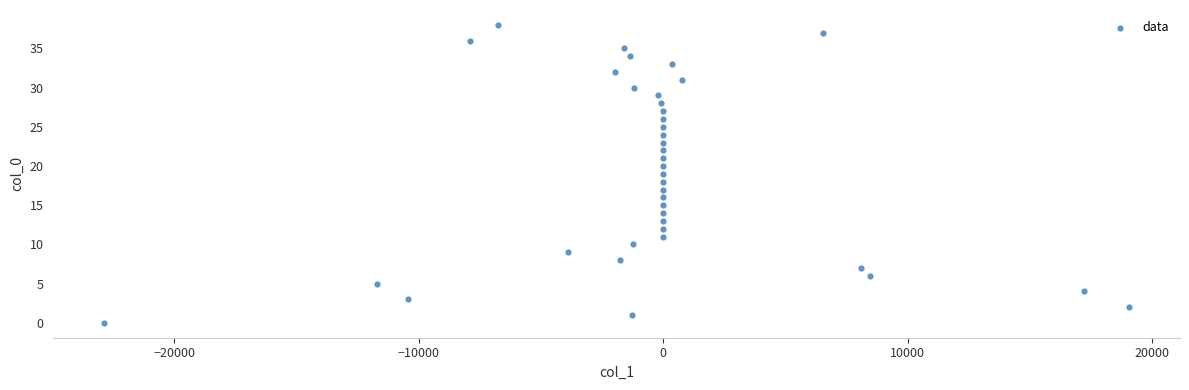

What is the range of Y values (max minus min)?

38